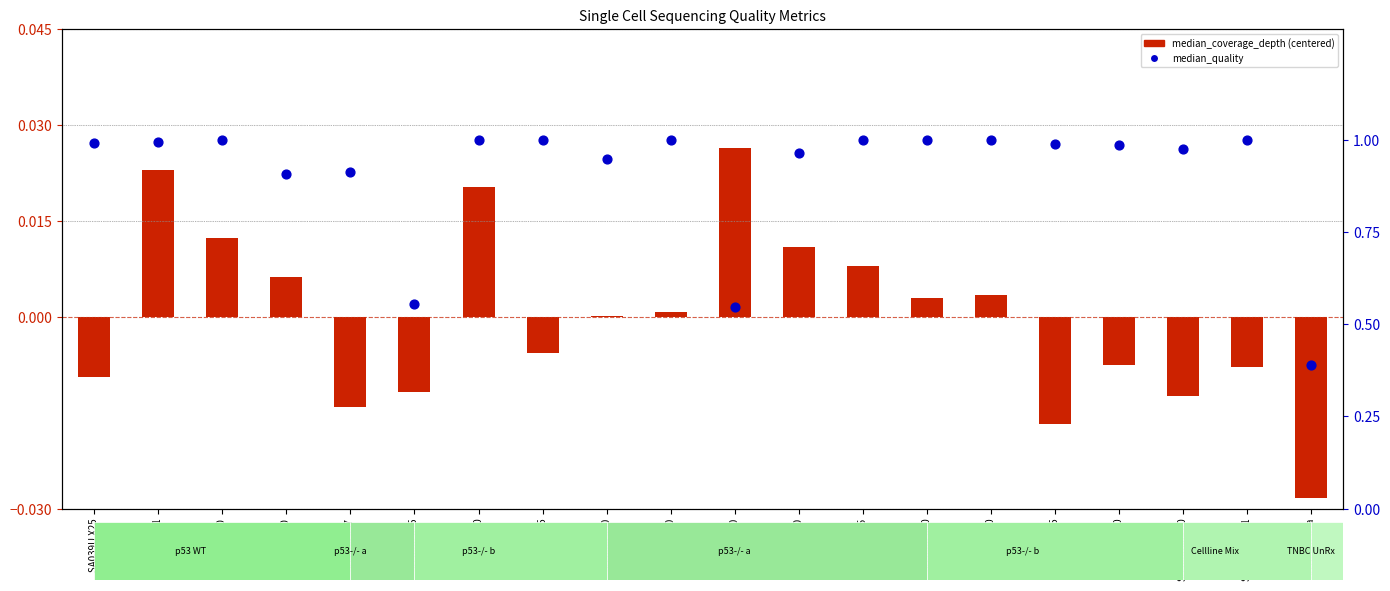

Which series contains the highest Y value?

median_quality